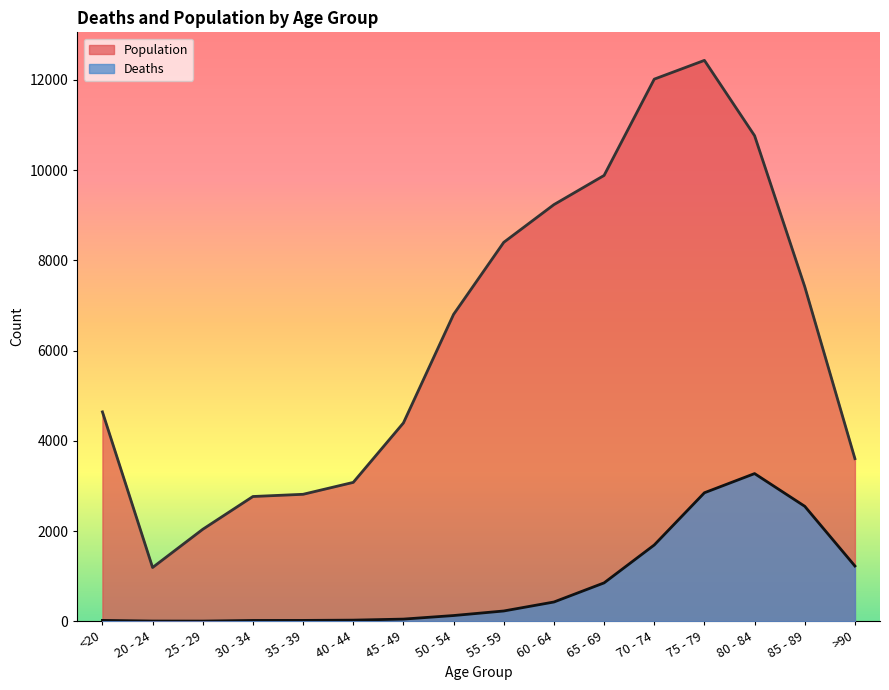

Where is the first local maximum for Population?

75 - 79